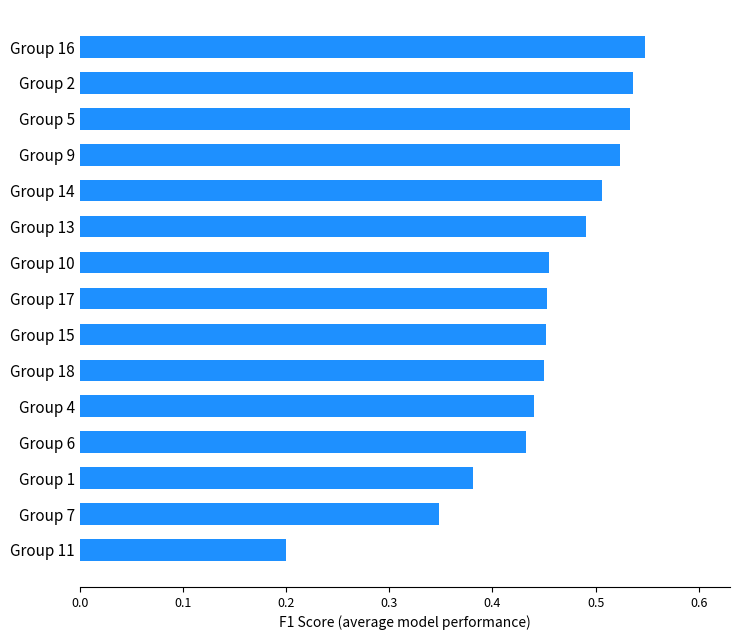

What is the sum of the values at Group 2 and Group 4?

1.0